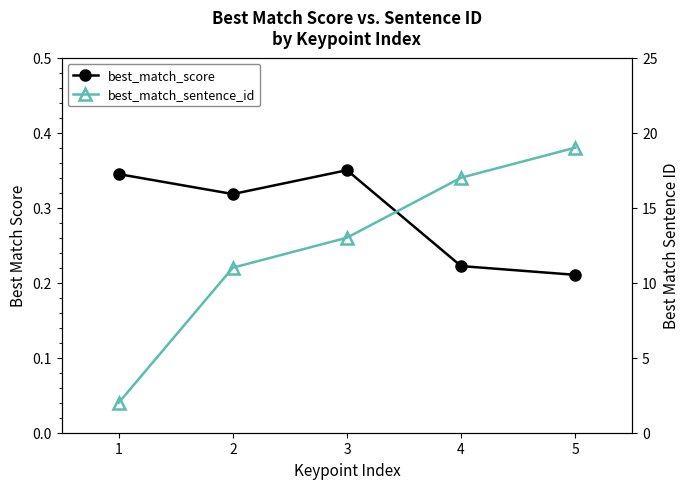

Reading left to right, what are all the values shown in this chart?

best_match_score: 0.3	0.3	0.3	0.2	0.2
best_match_sentence_id: 2.0	11.0	13.0	17.0	19.0